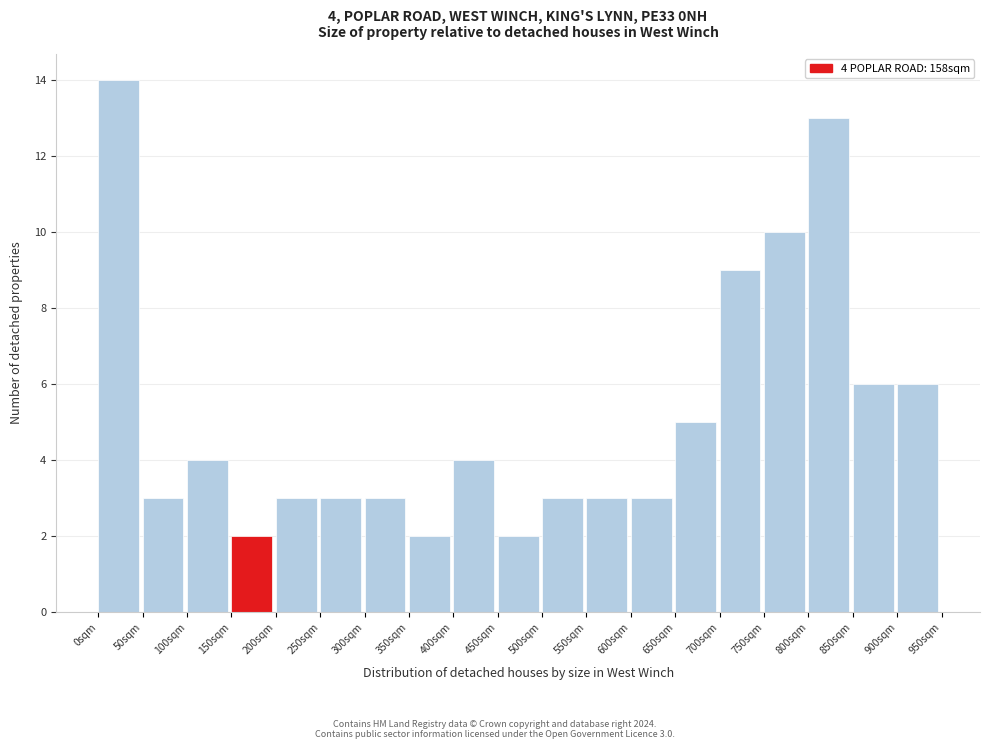

Over which range of the x-axis is the bar tallest?

0 to 50